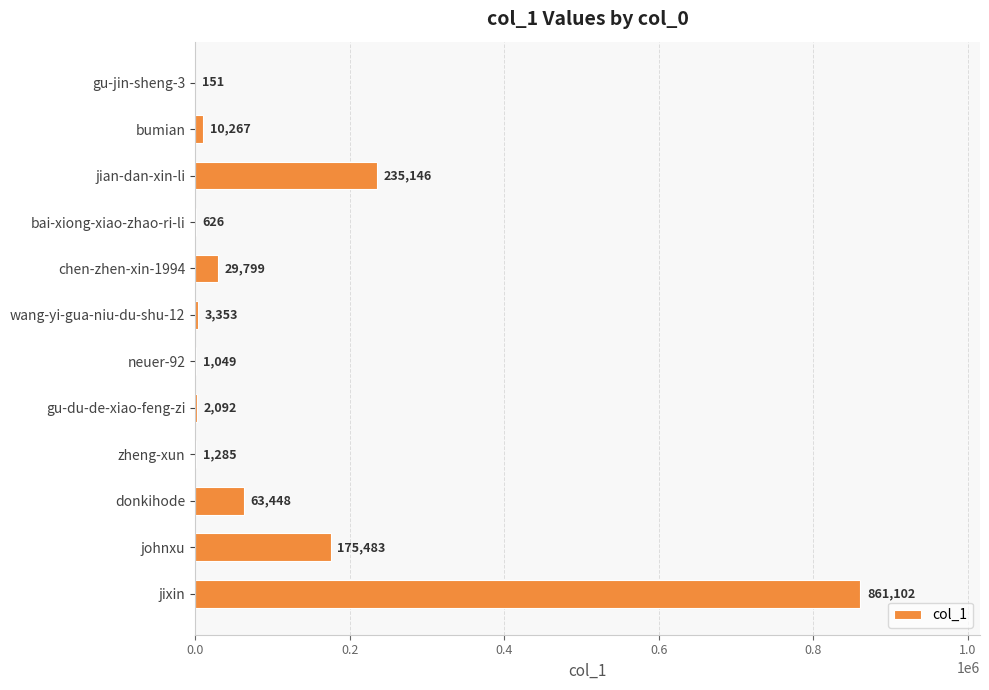

At which label is the value closest to 430626?

jian-dan-xin-li